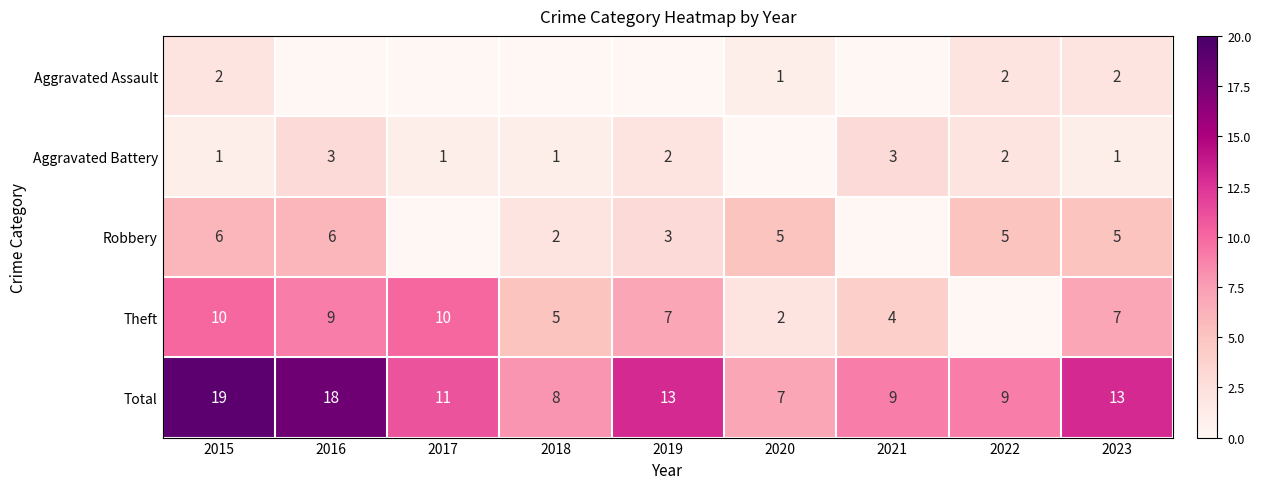

At which category is the sum across all series the highest?

2015